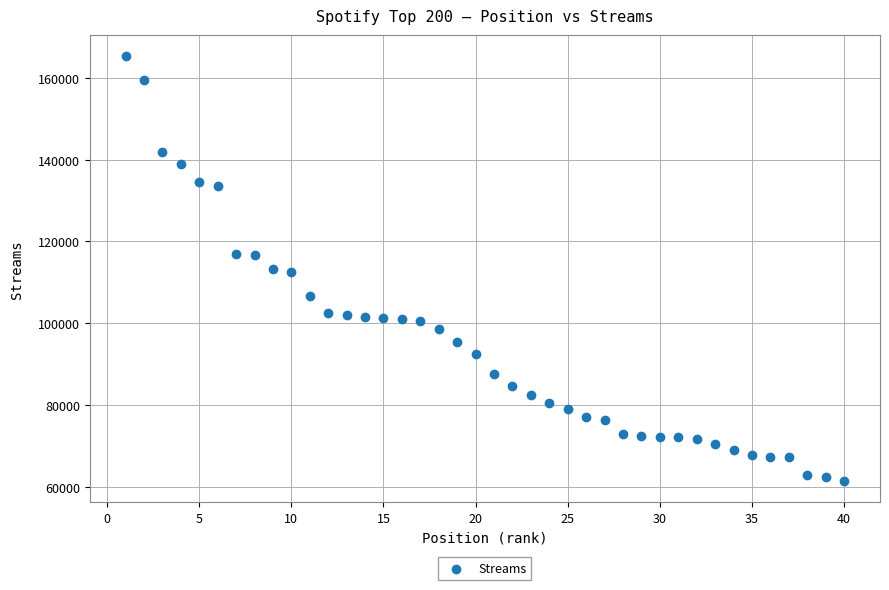

What is the range of X values (max minus min)?

39